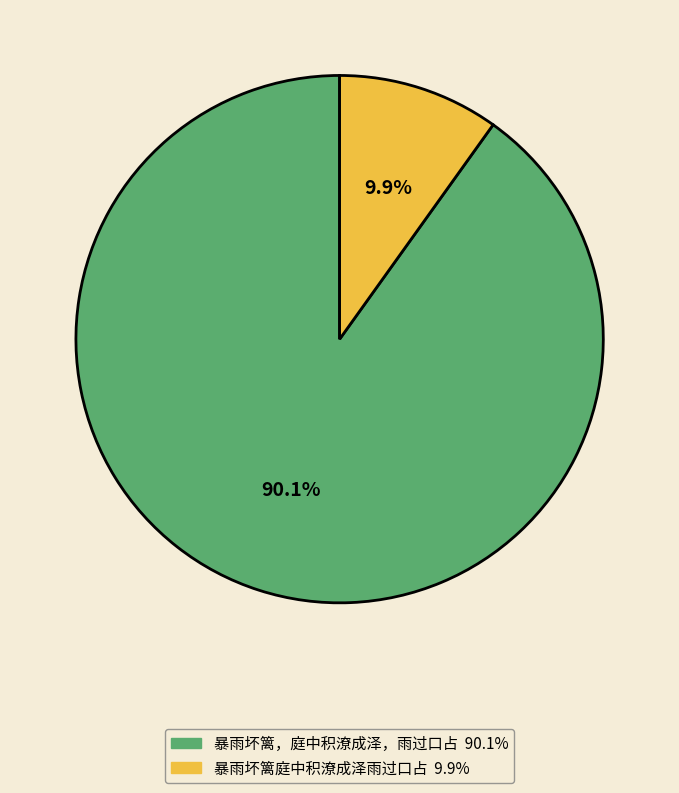

What is the smallest slice in the pie chart?

暴雨坏篱庭中积潦成泽雨过口占